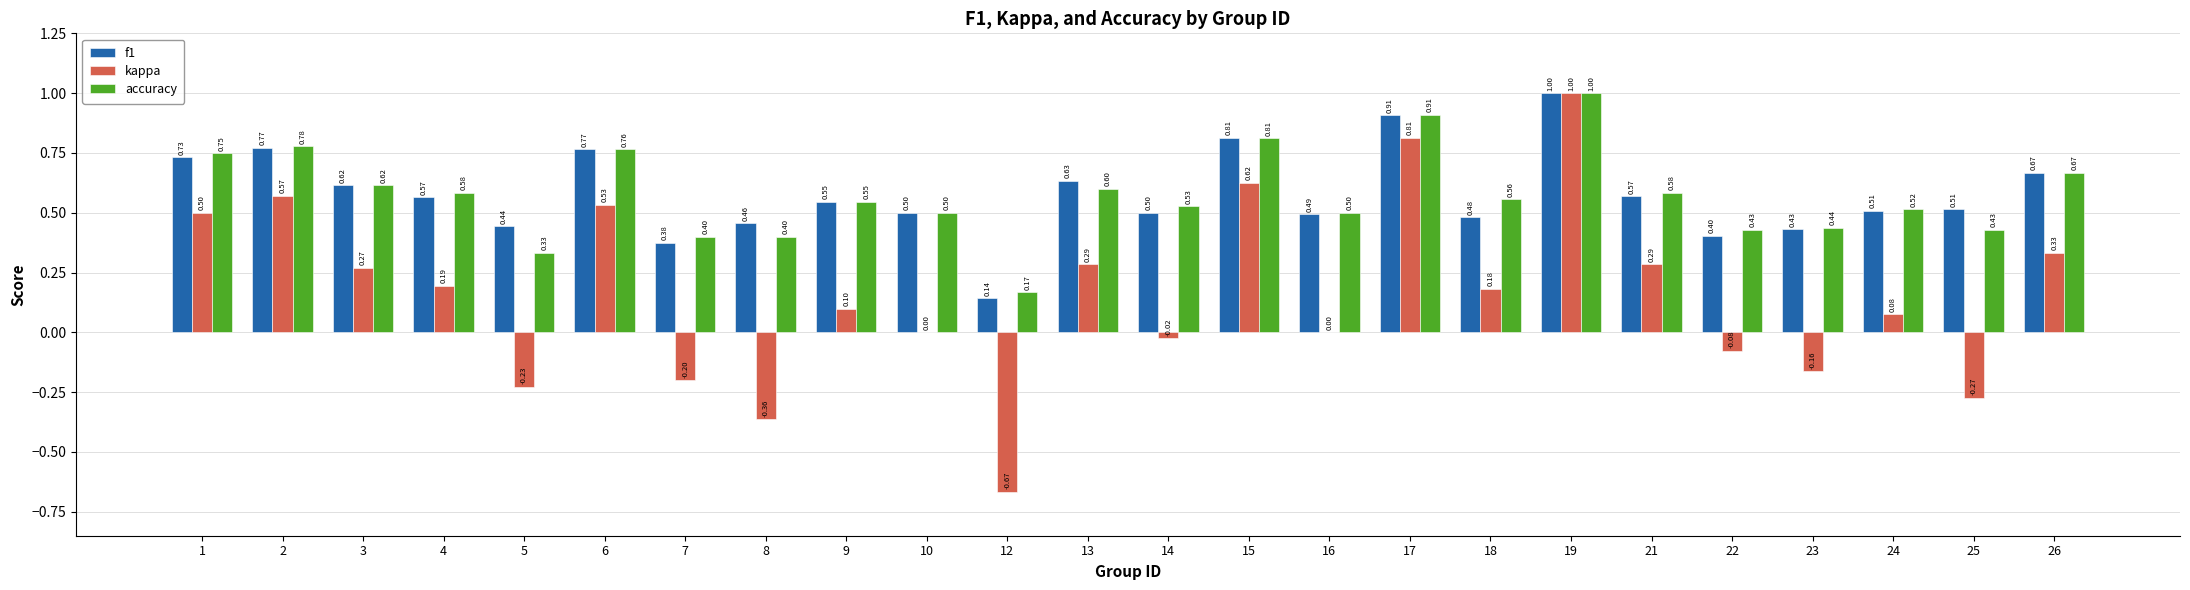

What is the sum of the accuracy values at 16 and 17?

1.4